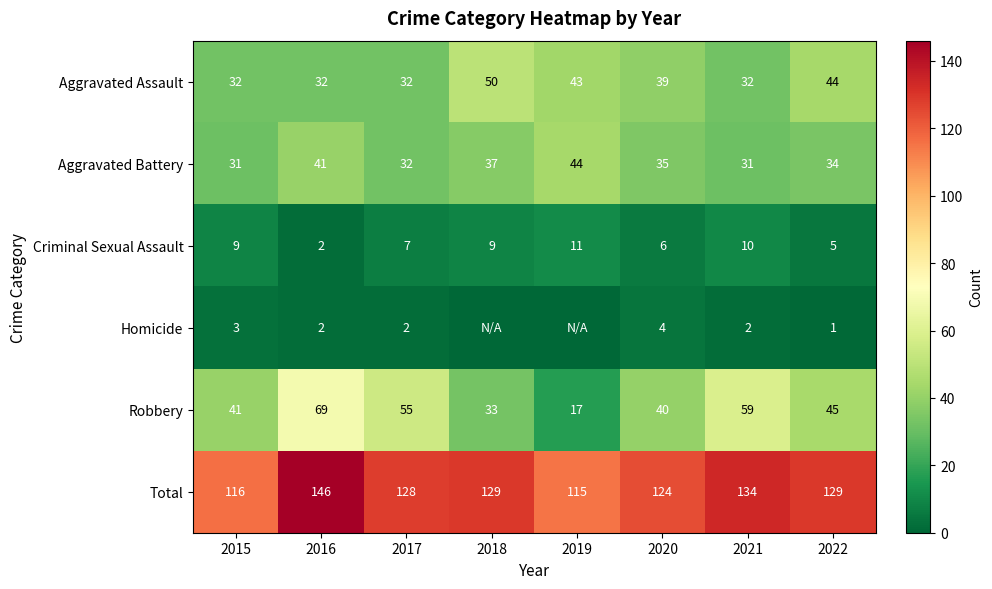

What is the highest value of the Criminal Sexual Assault series?

11